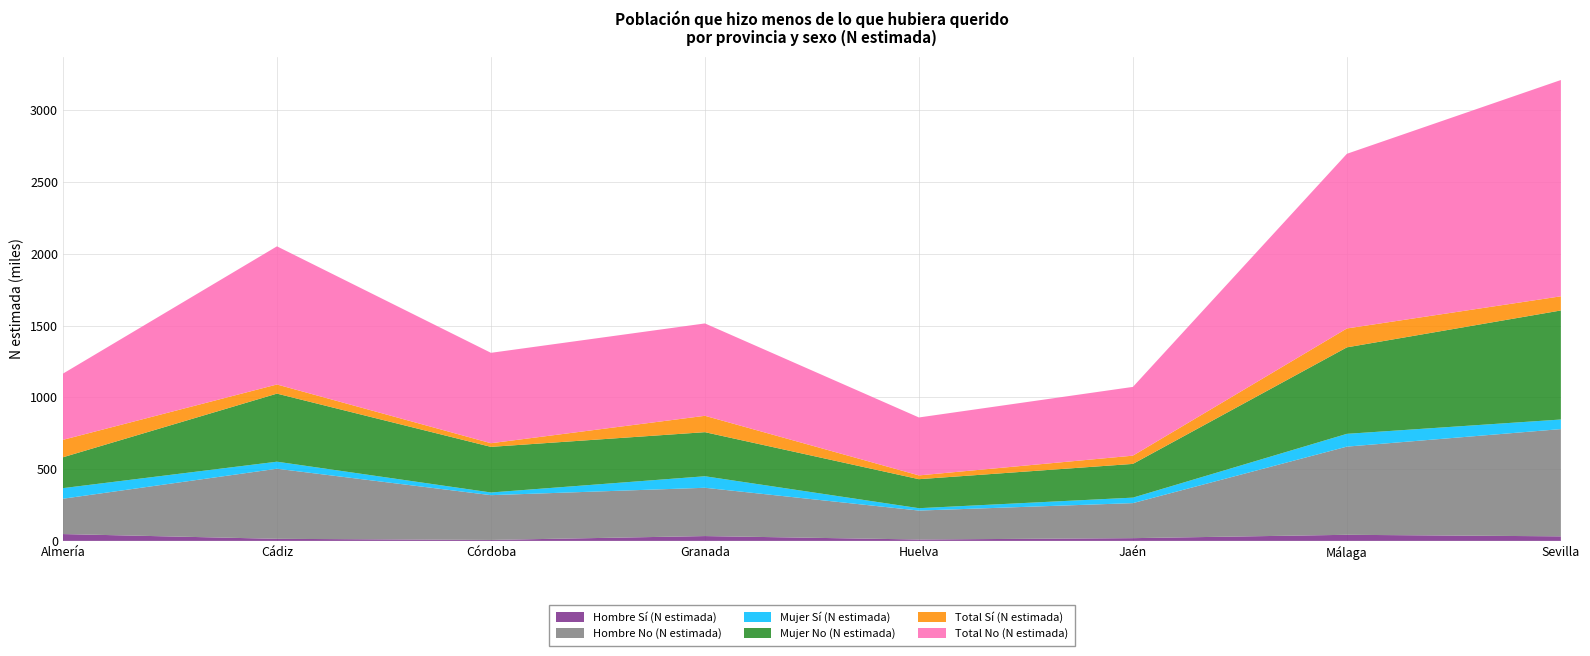

Reading left to right, list all the values displayed in this chart.

Hombre Sí (N estimada): 47670	14505	6769	33683	9821	19179	42542	31806
Hombre No (N estimada): 246091	488070	311796	336281	201400	243944	614016	746777
Mujer Sí (N estimada): 73729	49082	18651	80242	16552	38201	89049	66753
Mujer No (N estimada): 214974	474002	317658	307041	202035	234914	602245	759414
Total Sí (N estimada): 121399	63587	25420	113926	26373	57381	131590	98558
Total No (N estimada): 461065	962072	629454	643321	403435	478857	1216262	1506192